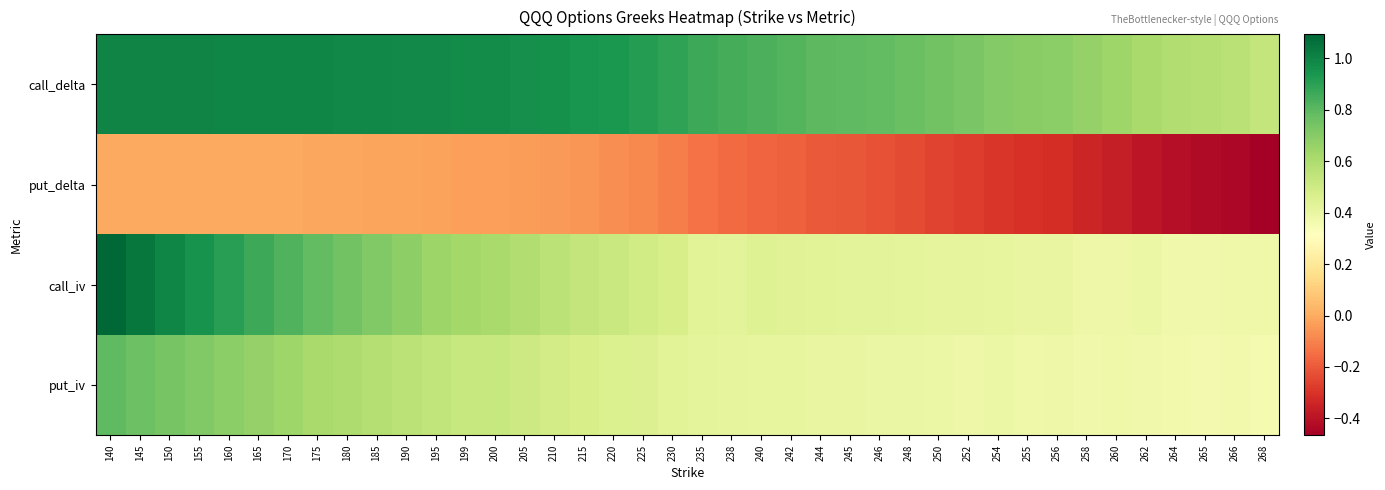

Reading left to right, what are all the values shown in this chart?

call_delta: 140=1.0	145=1.0	150=1.0	155=1.0	160=1.0	165=1.0	170=1.0	175=1.0	180=1.0	185=1.0	190=1.0	195=1.0	199=1.0	200=1.0	205=1.0	210=1.0	215=0.9	220=0.9	225=0.9	230=0.9	235=0.9	238=0.8	240=0.8	242=0.8	244=0.8	245=0.8	246=0.8	248=0.8	250=0.7	252=0.7	254=0.7	255=0.7	256=0.7	258=0.7	260=0.6	262=0.6	264=0.6	265=0.6	266=0.6	268=0.5
put_delta: 140=-0.0	145=-0.0	150=-0.0	155=-0.0	160=-0.0	165=-0.0	170=-0.0	175=-0.0	180=-0.0	185=-0.0	190=-0.0	195=-0.0	199=-0.0	200=-0.0	205=-0.0	210=-0.0	215=-0.1	220=-0.1	225=-0.1	230=-0.1	235=-0.1	238=-0.2	240=-0.2	242=-0.2	244=-0.2	245=-0.2	246=-0.2	248=-0.2	250=-0.3	252=-0.3	254=-0.3	255=-0.3	256=-0.3	258=-0.3	260=-0.4	262=-0.4	264=-0.4	265=-0.4	266=-0.4	268=-0.5
call_iv: 140=1.1	145=1.0	150=1.0	155=1.0	160=0.9	165=0.9	170=0.8	175=0.8	180=0.7	185=0.7	190=0.7	195=0.6	199=0.6	200=0.6	205=0.6	210=0.6	215=0.5	220=0.5	225=0.5	230=0.5	235=0.4	238=0.4	240=0.4	242=0.4	244=0.4	245=0.4	246=0.4	248=0.4	250=0.4	252=0.4	254=0.4	255=0.4	256=0.4	258=0.4	260=0.4	262=0.4	264=0.4	265=0.4	266=0.4	268=0.4
put_iv: 140=0.8	145=0.8	150=0.7	155=0.7	160=0.7	165=0.7	170=0.6	175=0.6	180=0.6	185=0.6	190=0.6	195=0.5	199=0.5	200=0.5	205=0.5	210=0.5	215=0.5	220=0.5	225=0.4	230=0.4	235=0.4	238=0.4	240=0.4	242=0.4	244=0.4	245=0.4	246=0.4	248=0.4	250=0.4	252=0.4	254=0.4	255=0.4	256=0.4	258=0.4	260=0.4	262=0.4	264=0.4	265=0.4	266=0.4	268=0.4